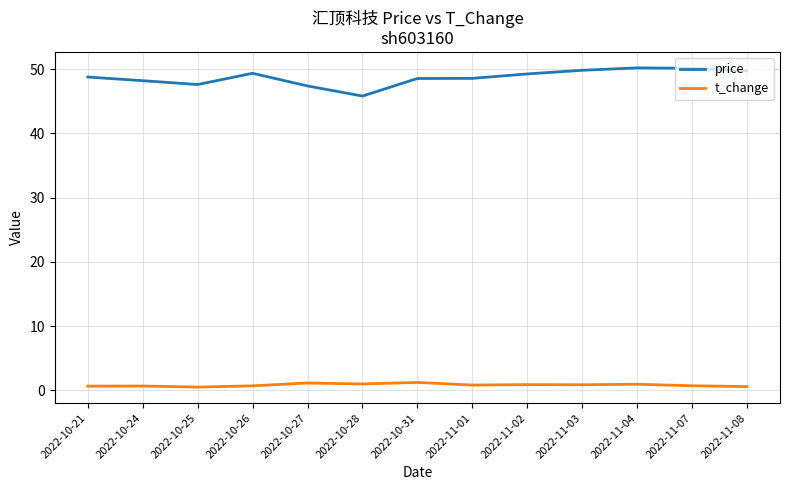

Which series has the largest total across all categories?

price